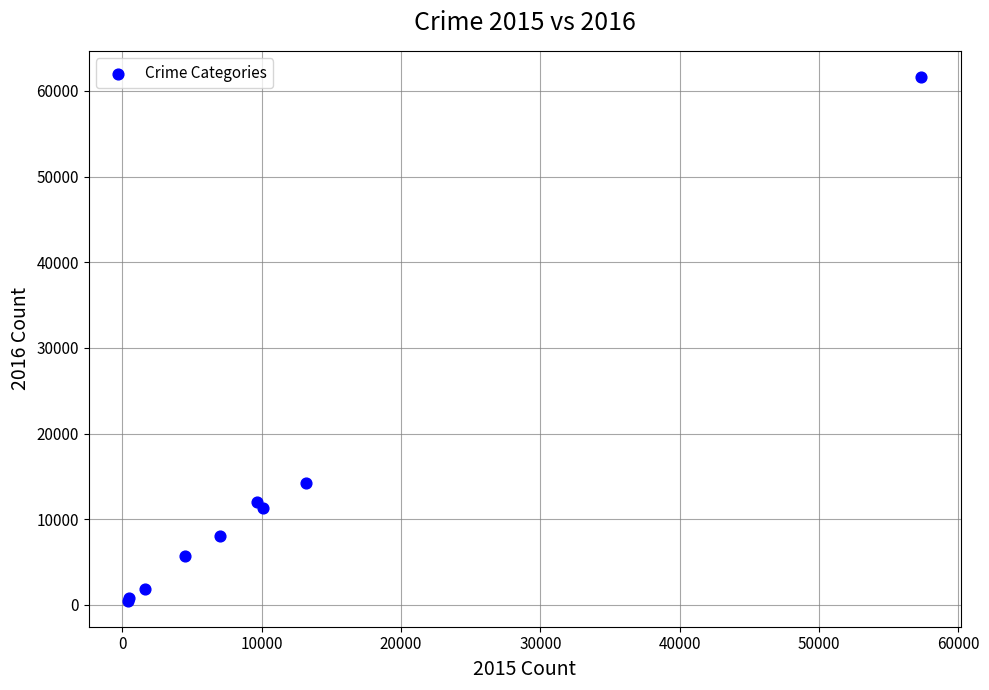

What Y value in the scatter plot is closest to 31066?

14289